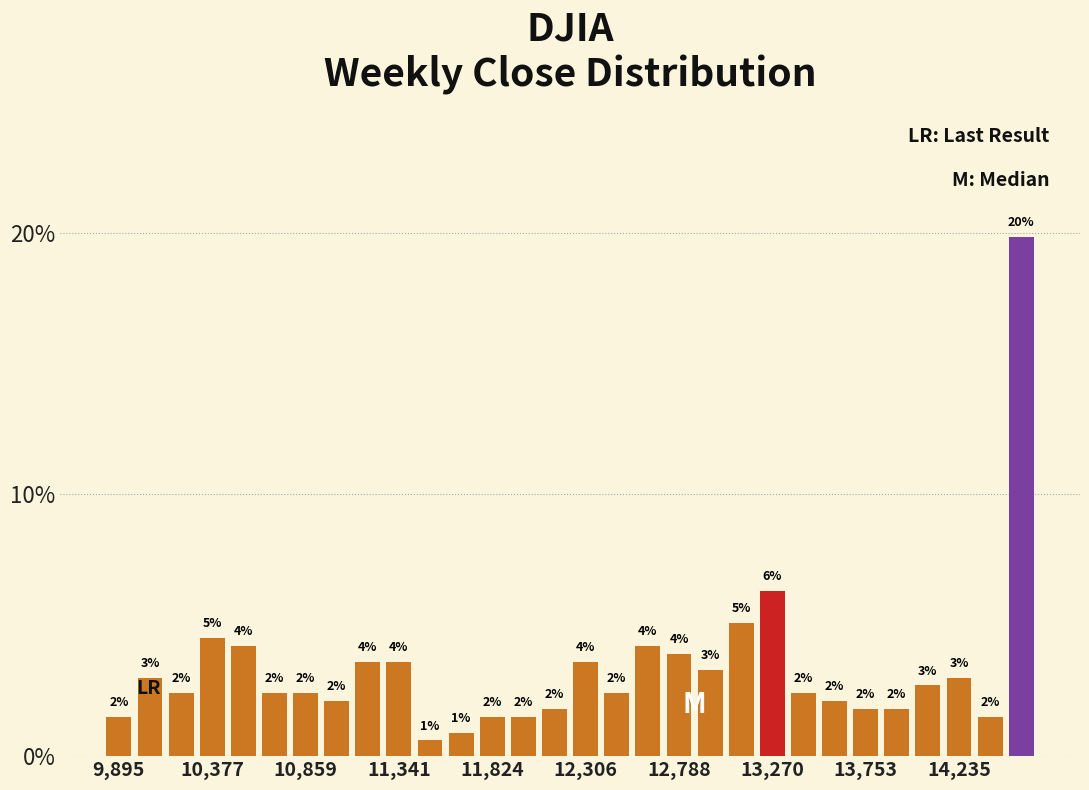

Read against the x-axis, roughly where is the centre of the tallest bar?

14550